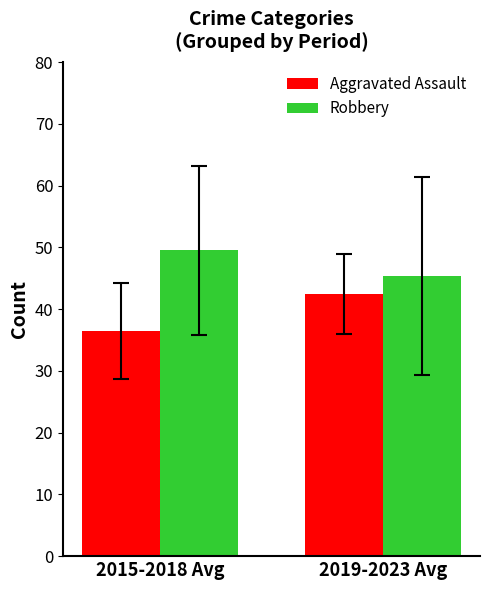

How many groups of bars are there?

2